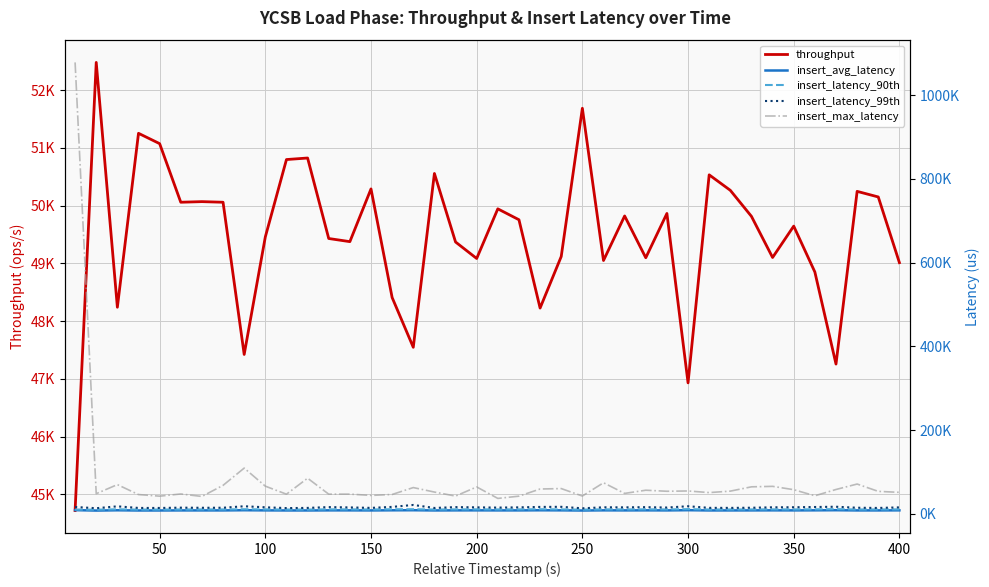

Does the chart have visible grid lines?

Yes